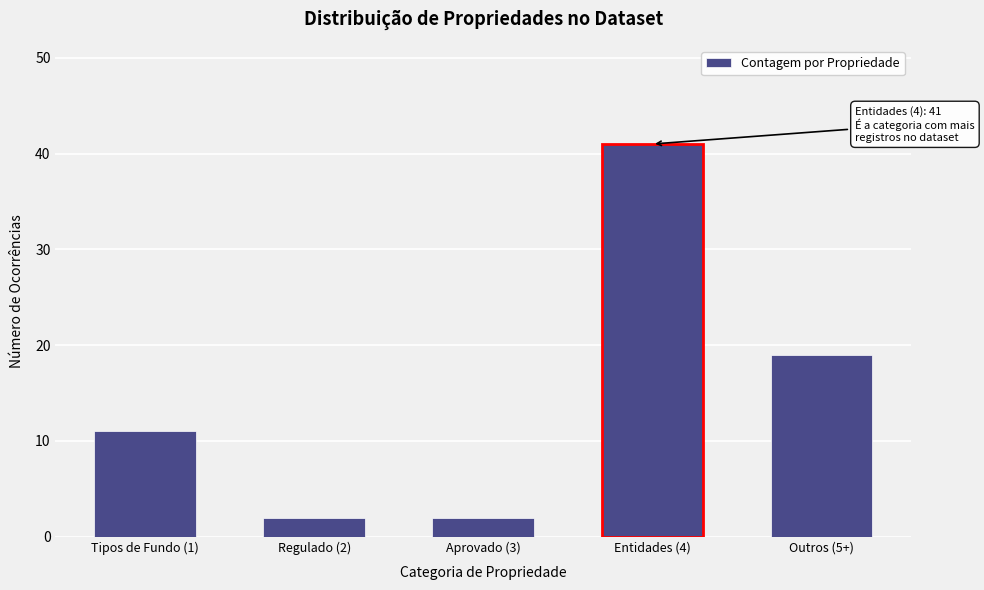

Reading right to left, transcribe all the data shown in this chart.

Outros (5+)=19	Entidades (4)=41	Aprovado (3)=2	Regulado (2)=2	Tipos de Fundo (1)=11